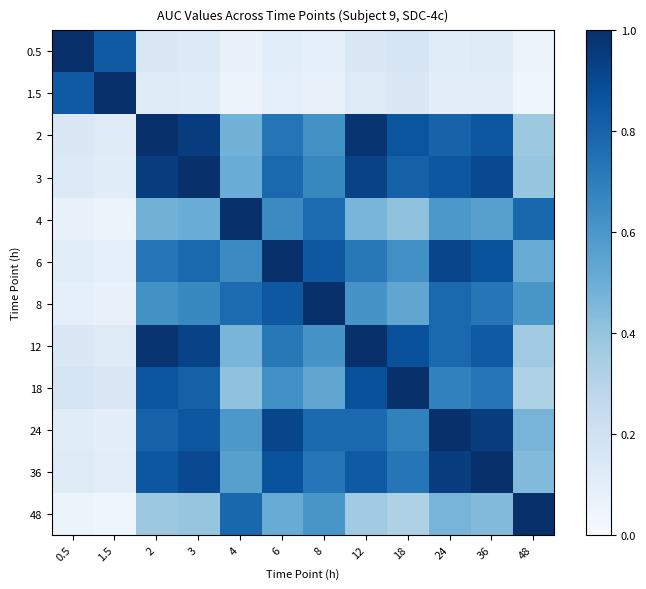

Reading left to right, extract all data points from this chart.

0.5: 0.5=1.0	1.5=0.8	2=0.1	3=0.1	4=0.1	6=0.1	8=0.1	12=0.1	18=0.2	24=0.1	36=0.1	48=0.1
1.5: 0.5=0.8	1.5=1.0	2=0.1	3=0.1	4=0.1	6=0.1	8=0.1	12=0.1	18=0.1	24=0.1	36=0.1	48=0.0
2: 0.5=0.1	1.5=0.1	2=1.0	3=0.9	4=0.5	6=0.7	8=0.6	12=1.0	18=0.9	24=0.8	36=0.9	48=0.4
3: 0.5=0.1	1.5=0.1	2=0.9	3=1.0	4=0.5	6=0.8	8=0.7	12=0.9	18=0.8	24=0.8	36=0.9	48=0.4
4: 0.5=0.1	1.5=0.1	2=0.5	3=0.5	4=1.0	6=0.7	8=0.8	12=0.5	18=0.4	24=0.6	36=0.6	48=0.8
6: 0.5=0.1	1.5=0.1	2=0.7	3=0.8	4=0.7	6=1.0	8=0.8	12=0.7	18=0.6	24=0.9	36=0.9	48=0.5
8: 0.5=0.1	1.5=0.1	2=0.6	3=0.7	4=0.8	6=0.8	8=1.0	12=0.6	18=0.5	24=0.8	36=0.7	48=0.6
12: 0.5=0.1	1.5=0.1	2=1.0	3=0.9	4=0.5	6=0.7	8=0.6	12=1.0	18=0.9	24=0.8	36=0.8	48=0.4
18: 0.5=0.2	1.5=0.1	2=0.9	3=0.8	4=0.4	6=0.6	8=0.5	12=0.9	18=1.0	24=0.7	36=0.7	48=0.3
24: 0.5=0.1	1.5=0.1	2=0.8	3=0.8	4=0.6	6=0.9	8=0.8	12=0.8	18=0.7	24=1.0	36=0.9	48=0.5
36: 0.5=0.1	1.5=0.1	2=0.9	3=0.9	4=0.6	6=0.9	8=0.7	12=0.8	18=0.7	24=0.9	36=1.0	48=0.4
48: 0.5=0.1	1.5=0.0	2=0.4	3=0.4	4=0.8	6=0.5	8=0.6	12=0.4	18=0.3	24=0.5	36=0.4	48=1.0